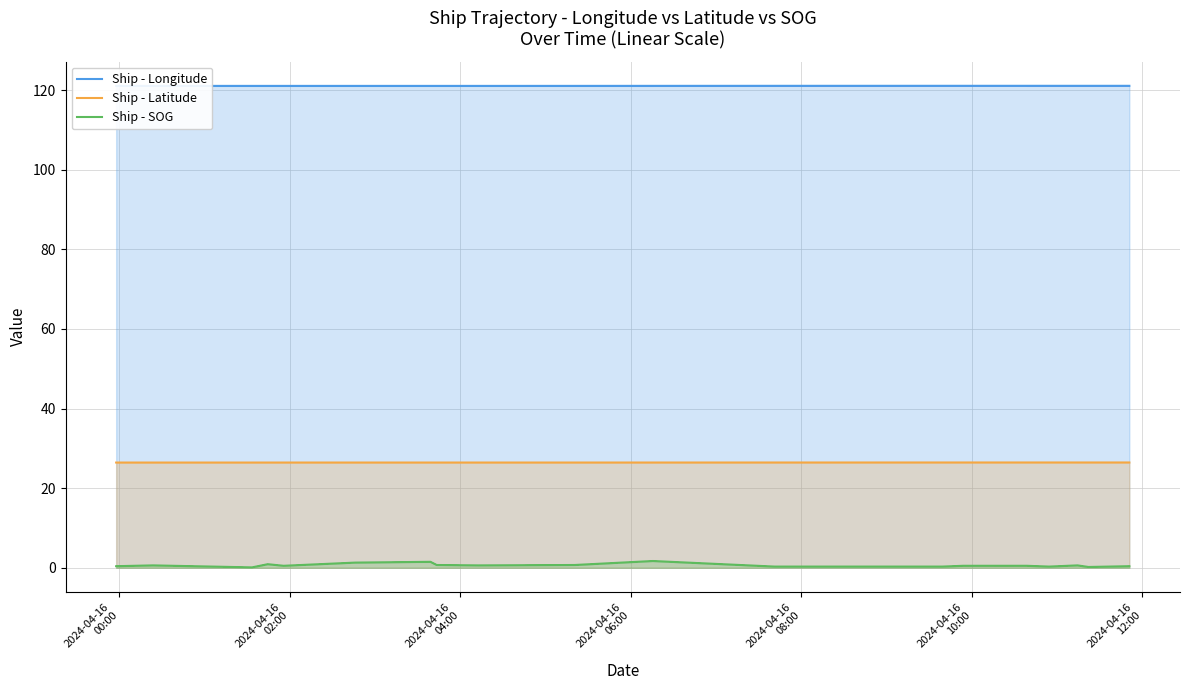

How many lines are shown in the chart?

3